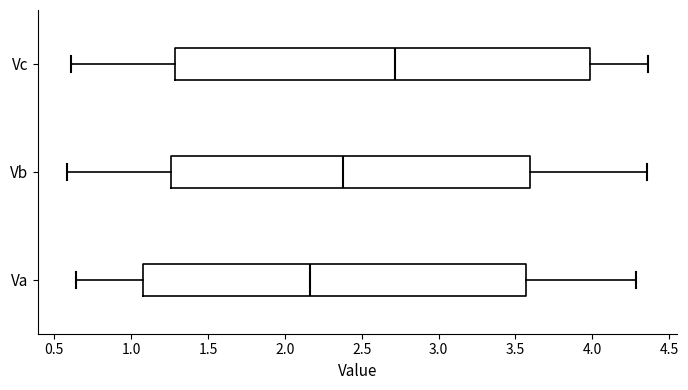

Reading bottom to top, transcribe this box plot: for each box, give where its median line is, the range the box spans, and where its two whiskers end, as read against the x-axis. The values are not printed on the chart, so give them approximately, as read against the axis.

Va: median 2.15, box 1.05 to 3.55, whiskers 0.65 to 4.30
Vb: median 2.40, box 1.25 to 3.60, whiskers 0.60 to 4.35
Vc: median 2.70, box 1.30 to 4.00, whiskers 0.60 to 4.35